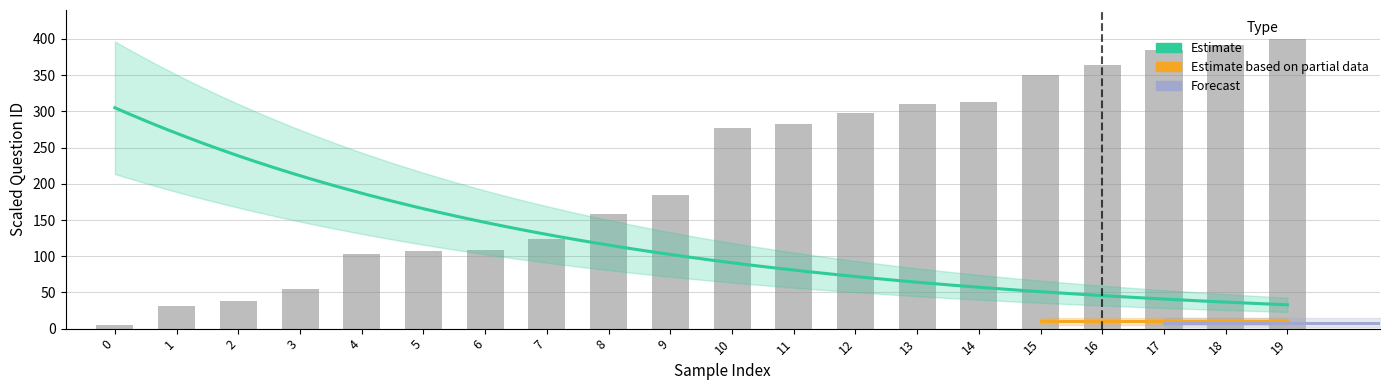

Count the number of values greater than 276.

10